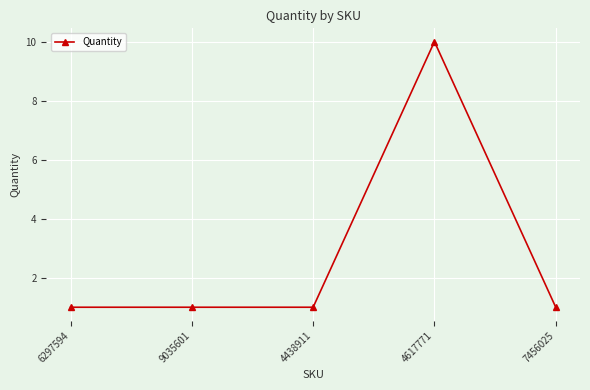

True or false: there are more than 2 points higher than both neighbors.

False